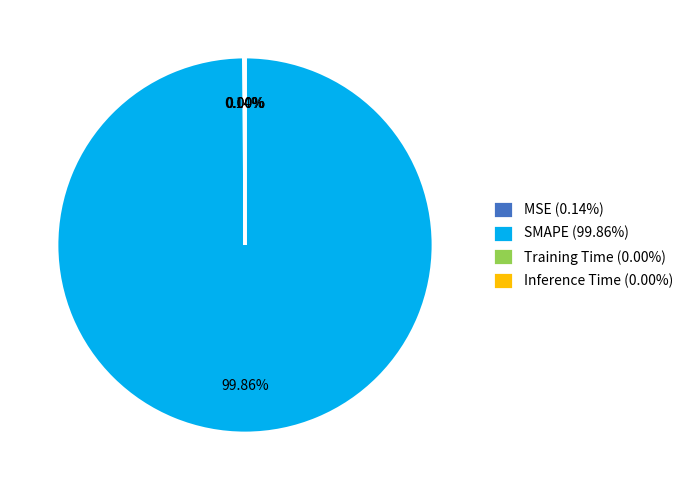

Does any single category account for the majority?

Yes